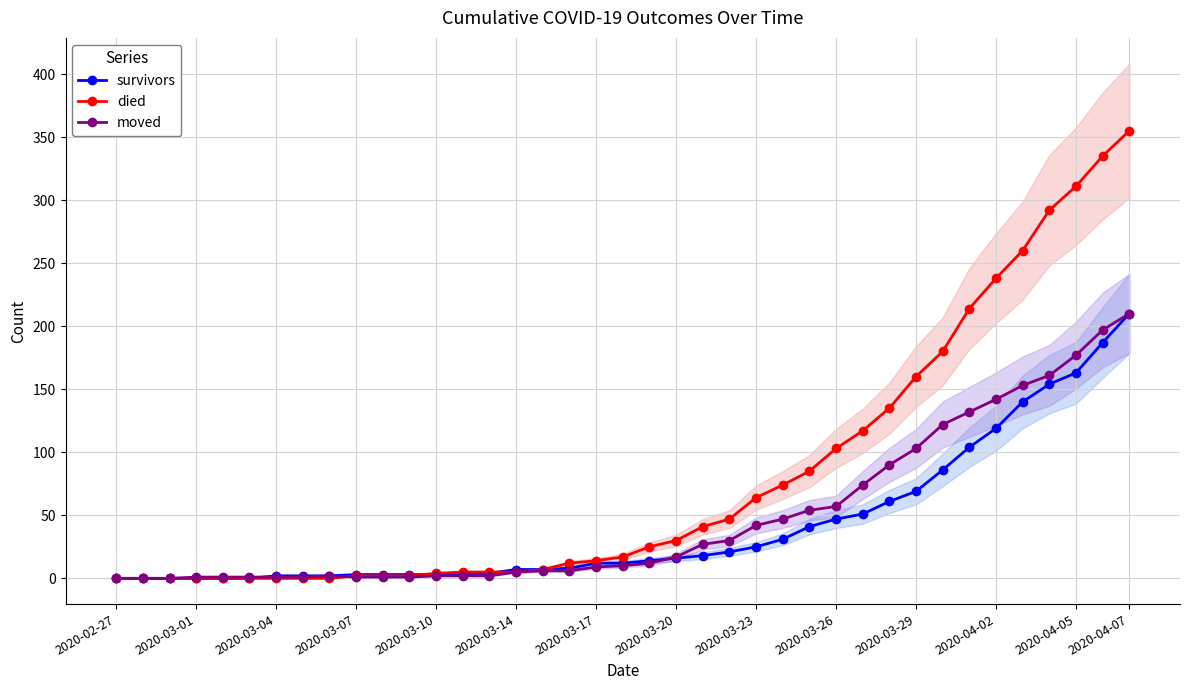

How many times do survivors and moved cross each other?

2